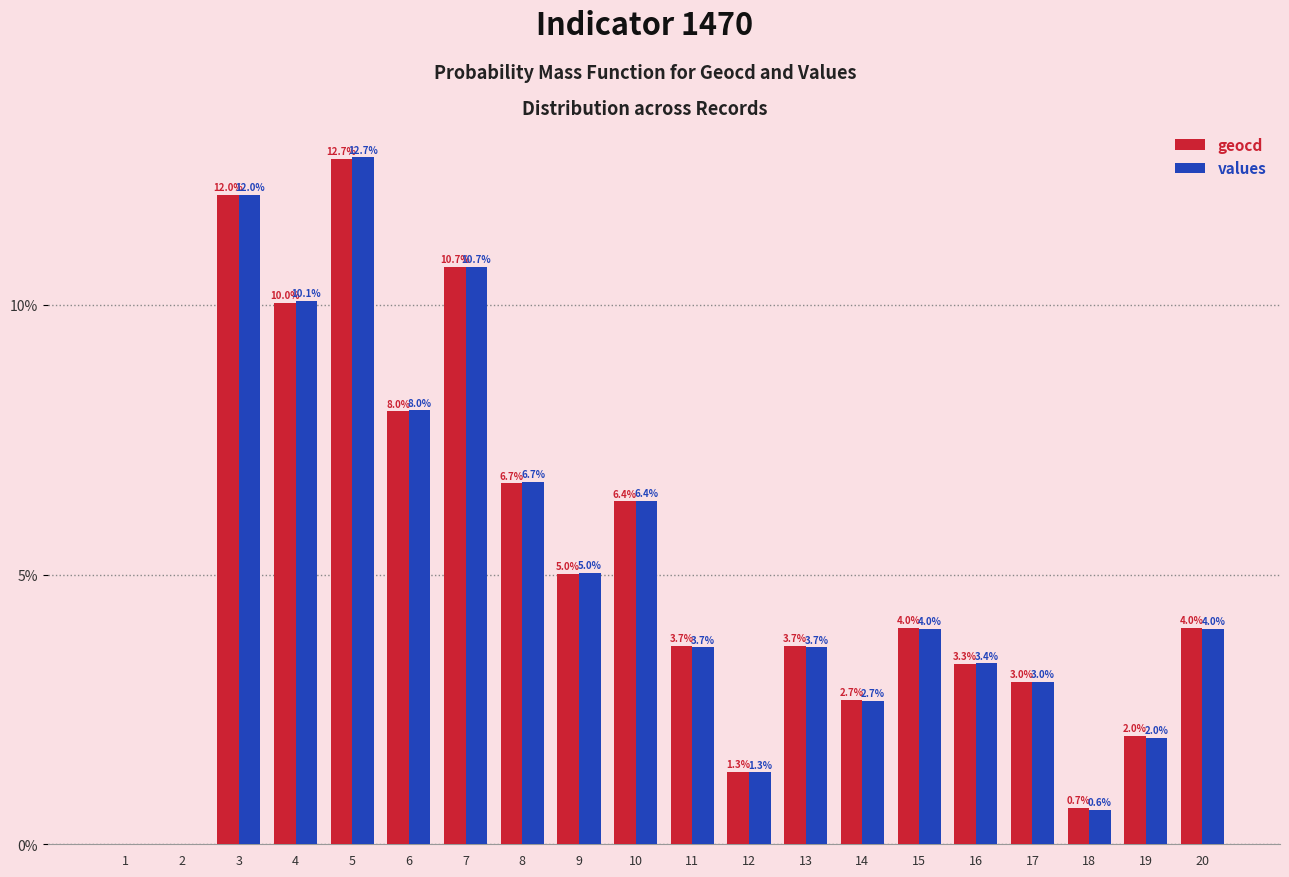

Which category has the highest value across all series?

5